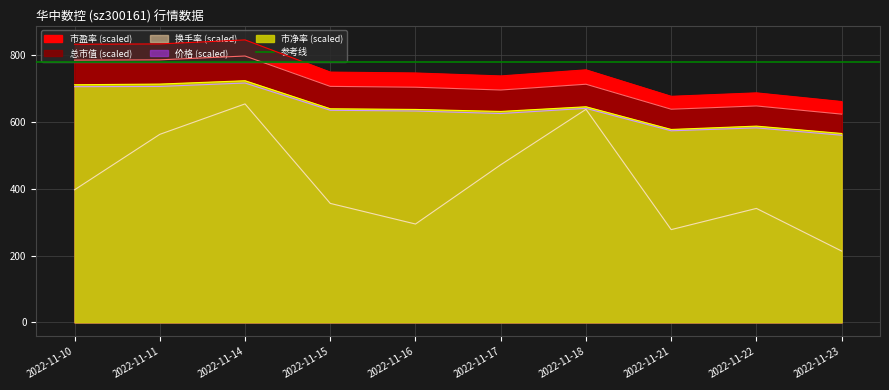

At which label does 市盈率 first exceed 749?

2022-11-10